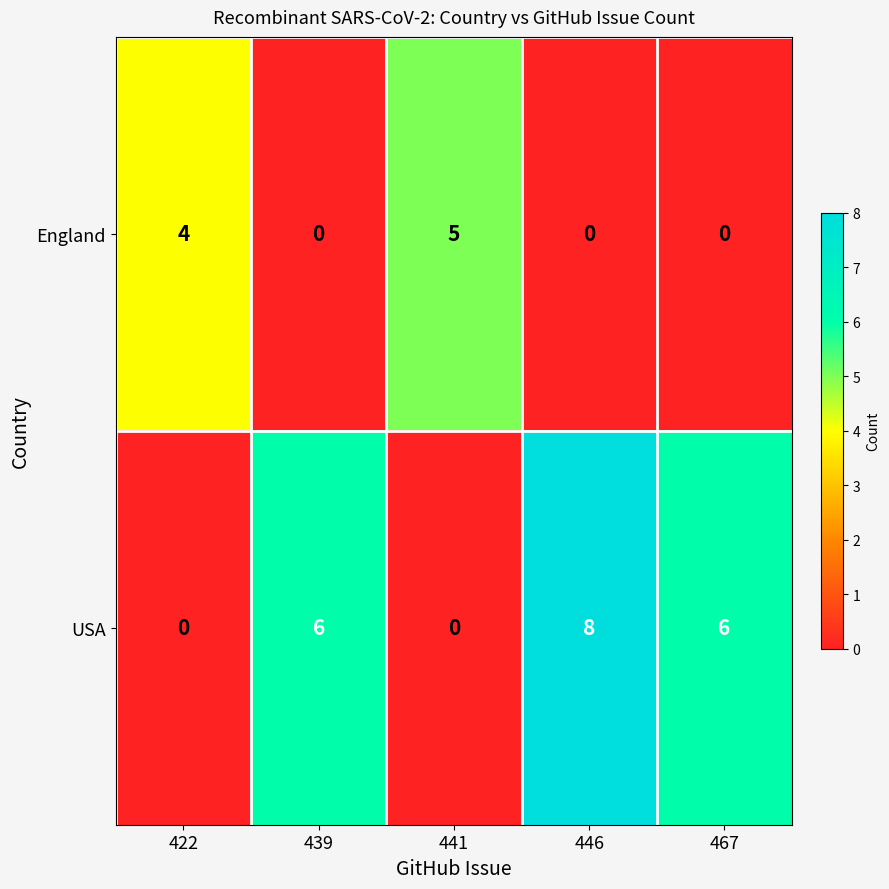

What is the average value of the USA series?

4